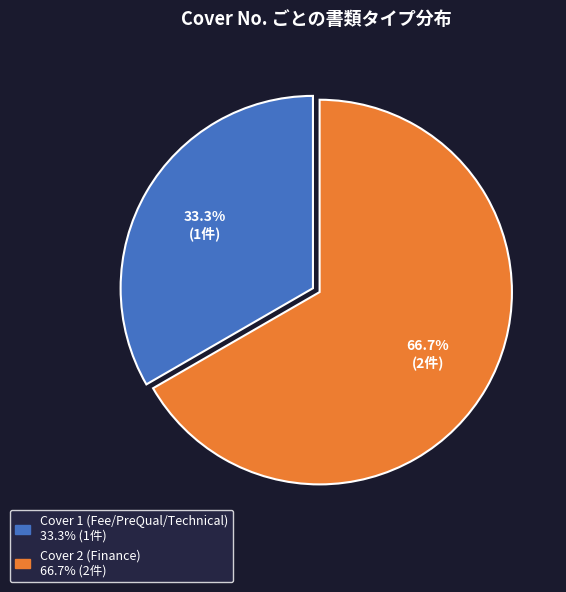

Combined, what portion of the pie is Cover 1 (Fee/PreQual/Technical) and Cover 2 (Finance)?

100.0%